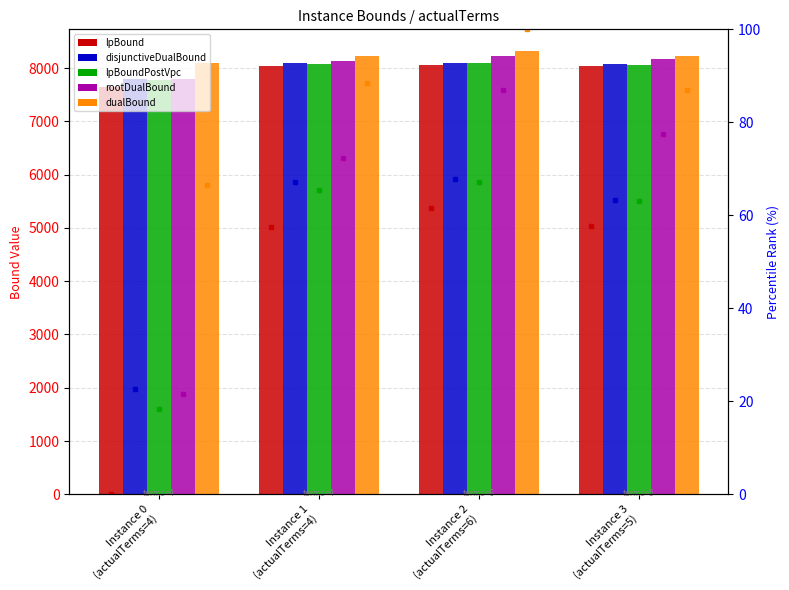

What are all the series names shown in the legend?

lpBound, disjunctiveDualBound, lpBoundPostVpc, rootDualBound, dualBound